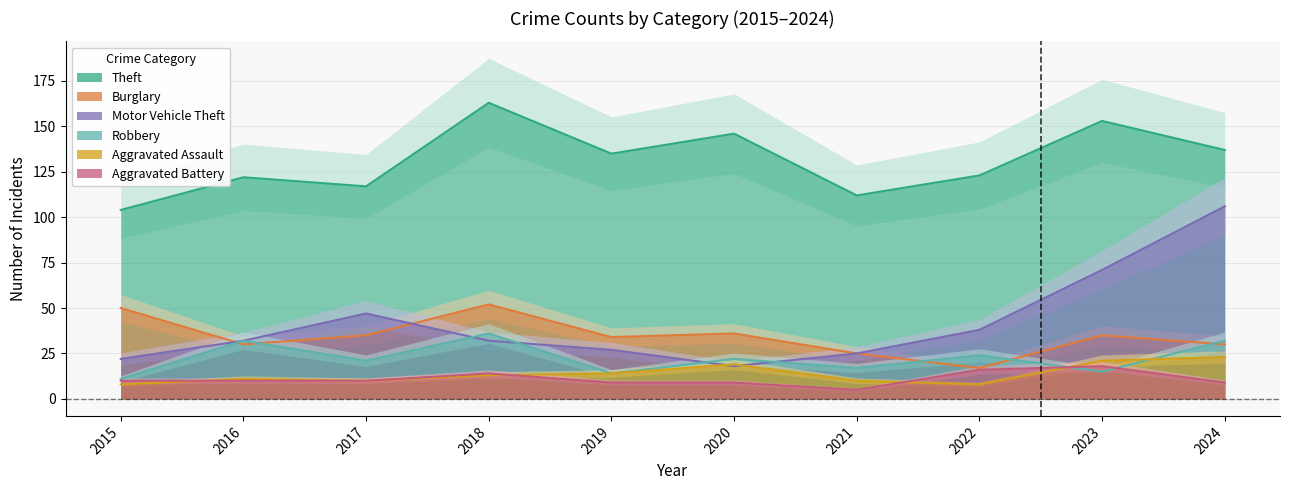

Is the value of Robbery at 2016 greater than the value of Aggravated Battery at 2023?

Yes